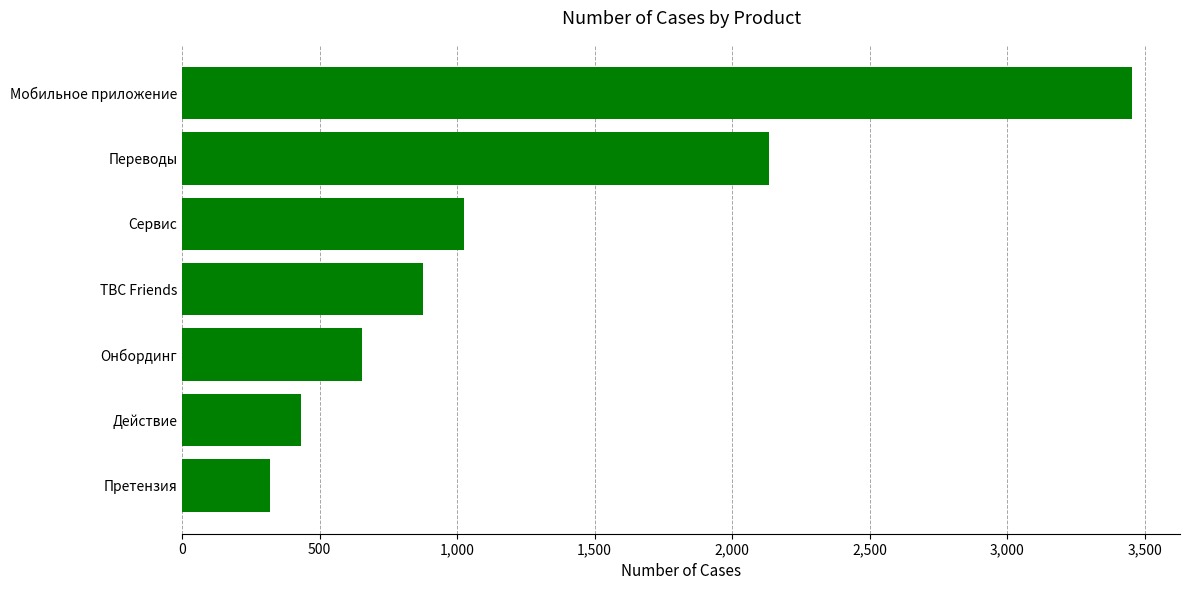

What is the maximum value shown in the chart?

3456